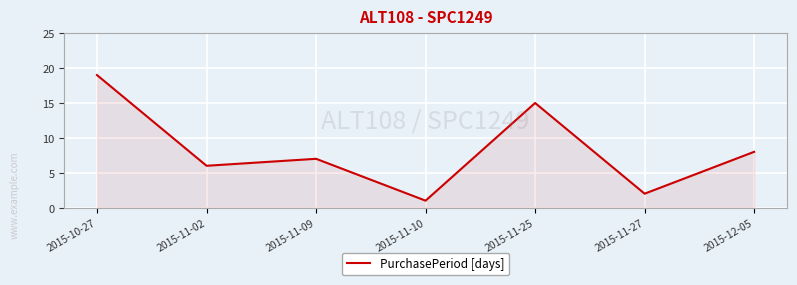

How many interior local peaks (higher than both neighbors) does the data have?

2